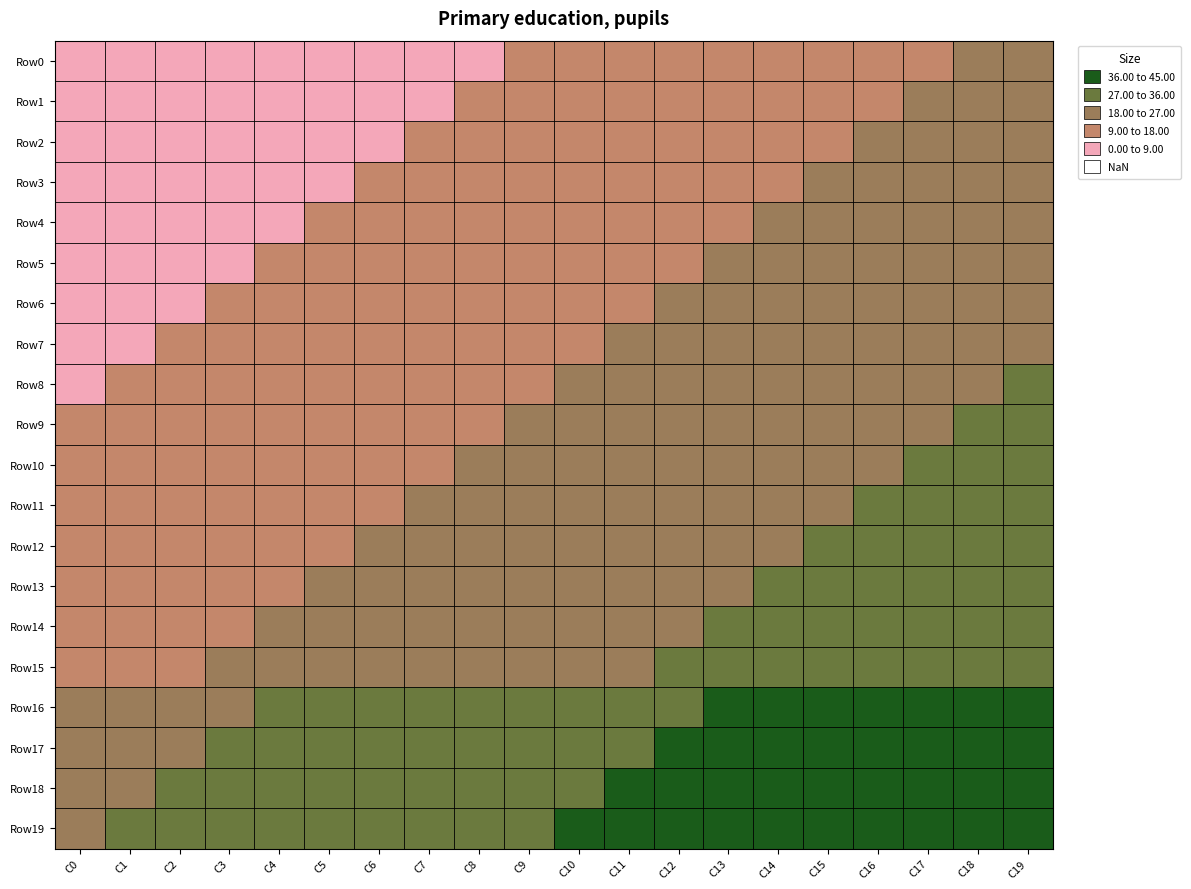

Reading right to left, transcribe all the data shown in this chart.

Row0: C19=19	C18=18	C17=17	C16=16	C15=15	C14=14	C13=13	C12=12	C11=11	C10=10	C9=9	C8=8	C7=7	C6=6	C5=5	C4=4	C3=3	C2=2	C1=1	C0=0
Row1: C19=20	C18=19	C17=18	C16=17	C15=16	C14=15	C13=14	C12=13	C11=12	C10=11	C9=10	C8=9	C7=8	C6=7	C5=6	C4=5	C3=4	C2=3	C1=2	C0=1
Row2: C19=21	C18=20	C17=19	C16=18	C15=17	C14=16	C13=15	C12=14	C11=13	C10=12	C9=11	C8=10	C7=9	C6=8	C5=7	C4=6	C3=5	C2=4	C1=3	C0=2
Row3: C19=22	C18=21	C17=20	C16=19	C15=18	C14=17	C13=16	C12=15	C11=14	C10=13	C9=12	C8=11	C7=10	C6=9	C5=8	C4=7	C3=6	C2=5	C1=4	C0=3
Row4: C19=23	C18=22	C17=21	C16=20	C15=19	C14=18	C13=17	C12=16	C11=15	C10=14	C9=13	C8=12	C7=11	C6=10	C5=9	C4=8	C3=7	C2=6	C1=5	C0=4
Row5: C19=24	C18=23	C17=22	C16=21	C15=20	C14=19	C13=18	C12=17	C11=16	C10=15	C9=14	C8=13	C7=12	C6=11	C5=10	C4=9	C3=8	C2=7	C1=6	C0=5
Row6: C19=25	C18=24	C17=23	C16=22	C15=21	C14=20	C13=19	C12=18	C11=17	C10=16	C9=15	C8=14	C7=13	C6=12	C5=11	C4=10	C3=9	C2=8	C1=7	C0=6
Row7: C19=26	C18=25	C17=24	C16=23	C15=22	C14=21	C13=20	C12=19	C11=18	C10=17	C9=16	C8=15	C7=14	C6=13	C5=12	C4=11	C3=10	C2=9	C1=8	C0=7
Row8: C19=27	C18=26	C17=25	C16=24	C15=23	C14=22	C13=21	C12=20	C11=19	C10=18	C9=17	C8=16	C7=15	C6=14	C5=13	C4=12	C3=11	C2=10	C1=9	C0=8
Row9: C19=28	C18=27	C17=26	C16=25	C15=24	C14=23	C13=22	C12=21	C11=20	C10=19	C9=18	C8=17	C7=16	C6=15	C5=14	C4=13	C3=12	C2=11	C1=10	C0=9
Row10: C19=29	C18=28	C17=27	C16=26	C15=25	C14=24	C13=23	C12=22	C11=21	C10=20	C9=19	C8=18	C7=17	C6=16	C5=15	C4=14	C3=13	C2=12	C1=11	C0=10
Row11: C19=30	C18=29	C17=28	C16=27	C15=26	C14=25	C13=24	C12=23	C11=22	C10=21	C9=20	C8=19	C7=18	C6=17	C5=16	C4=15	C3=14	C2=13	C1=12	C0=11
Row12: C19=31	C18=30	C17=29	C16=28	C15=27	C14=26	C13=25	C12=24	C11=23	C10=22	C9=21	C8=20	C7=19	C6=18	C5=17	C4=16	C3=15	C2=14	C1=13	C0=12
Row13: C19=32	C18=31	C17=30	C16=29	C15=28	C14=27	C13=26	C12=25	C11=24	C10=23	C9=22	C8=21	C7=20	C6=19	C5=18	C4=17	C3=16	C2=15	C1=14	C0=13
Row14: C19=33	C18=32	C17=31	C16=30	C15=29	C14=28	C13=27	C12=26	C11=25	C10=24	C9=23	C8=22	C7=21	C6=20	C5=19	C4=18	C3=17	C2=16	C1=15	C0=14
Row15: C19=34	C18=33	C17=32	C16=31	C15=30	C14=29	C13=28	C12=27	C11=26	C10=25	C9=24	C8=23	C7=22	C6=21	C5=20	C4=19	C3=18	C2=17	C1=16	C0=15
Row16: C19=42	C18=41	C17=40	C16=39	C15=38	C14=37	C13=36	C12=35	C11=34	C10=33	C9=32	C8=31	C7=30	C6=29	C5=28	C4=27	C3=26	C2=25	C1=24	C0=23
Row17: C19=43	C18=42	C17=41	C16=40	C15=39	C14=38	C13=37	C12=36	C11=35	C10=34	C9=33	C8=32	C7=31	C6=30	C5=29	C4=28	C3=27	C2=26	C1=25	C0=24
Row18: C19=44	C18=43	C17=42	C16=41	C15=40	C14=39	C13=38	C12=37	C11=36	C10=35	C9=34	C8=33	C7=32	C6=31	C5=30	C4=29	C3=28	C2=27	C1=26	C0=25
Row19: C19=45	C18=44	C17=43	C16=42	C15=41	C14=40	C13=39	C12=38	C11=37	C10=36	C9=35	C8=34	C7=33	C6=32	C5=31	C4=30	C3=29	C2=28	C1=27	C0=26